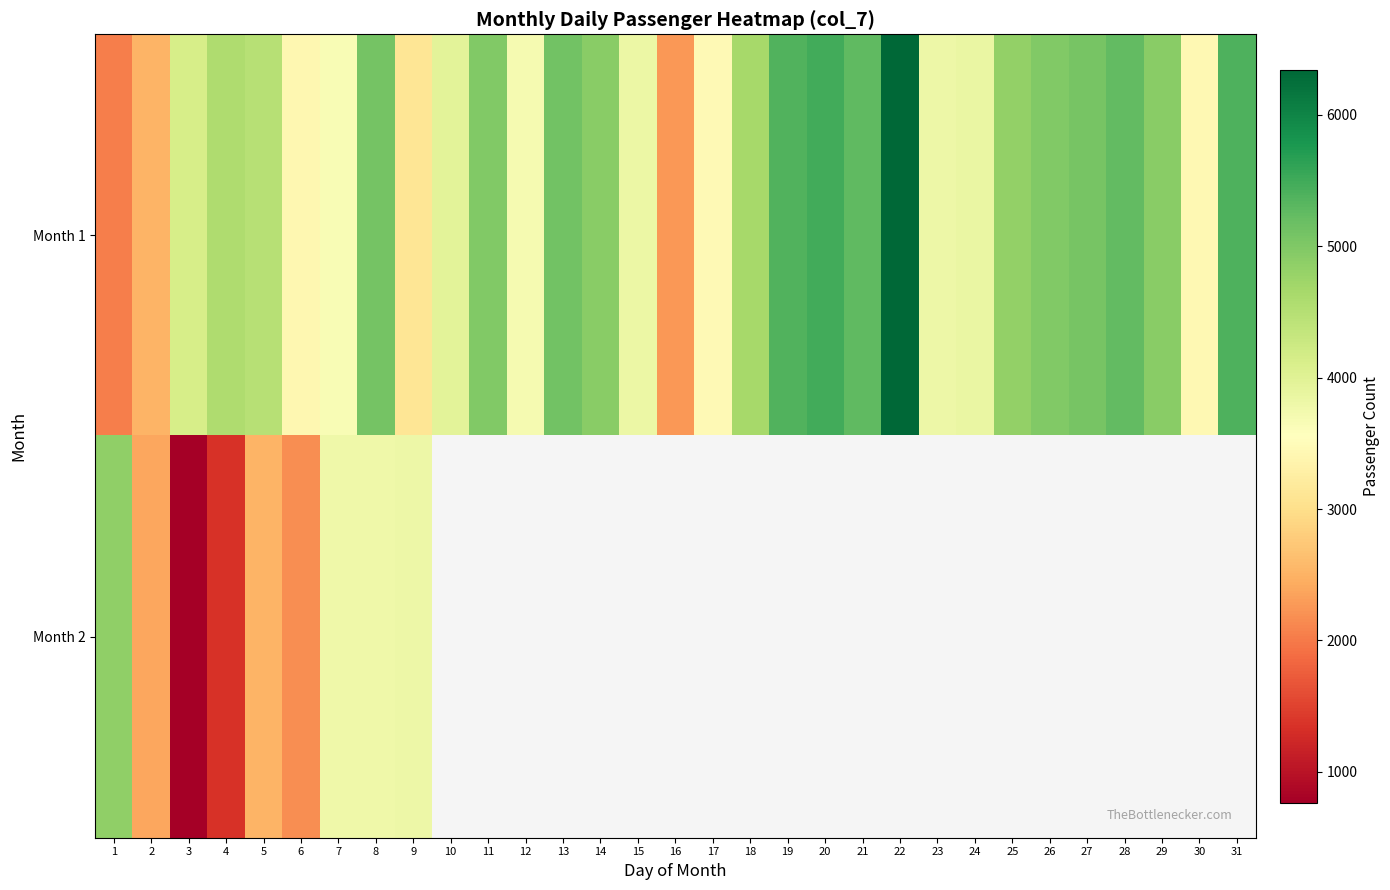

Where does the Month 1 series first go above 4566?

8